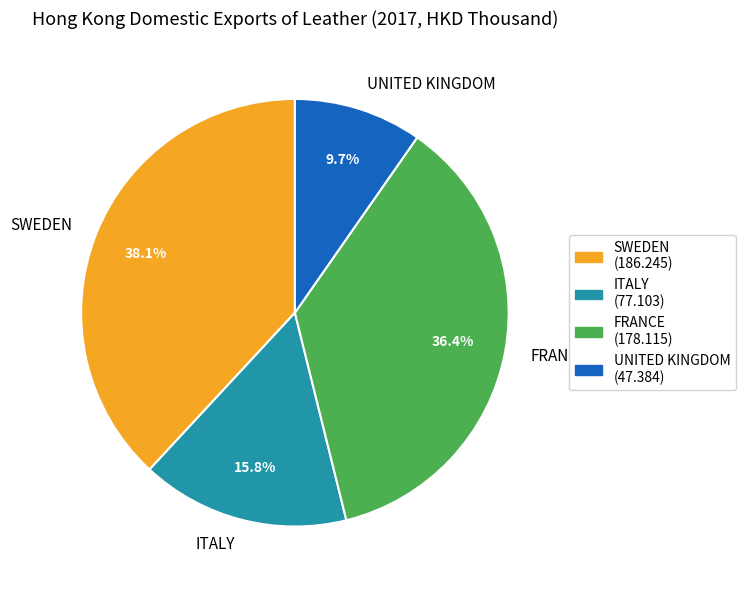

How many segments does this pie chart have?

4